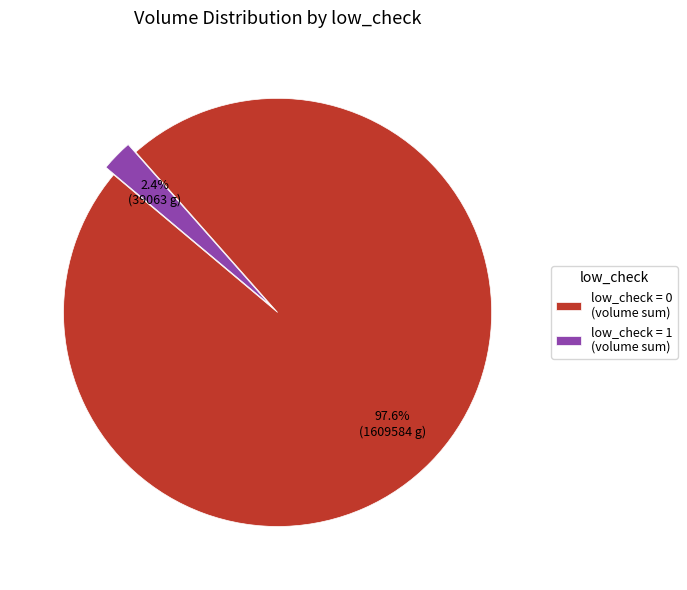

Which slice is the largest?

low_check = 0 (volume sum)